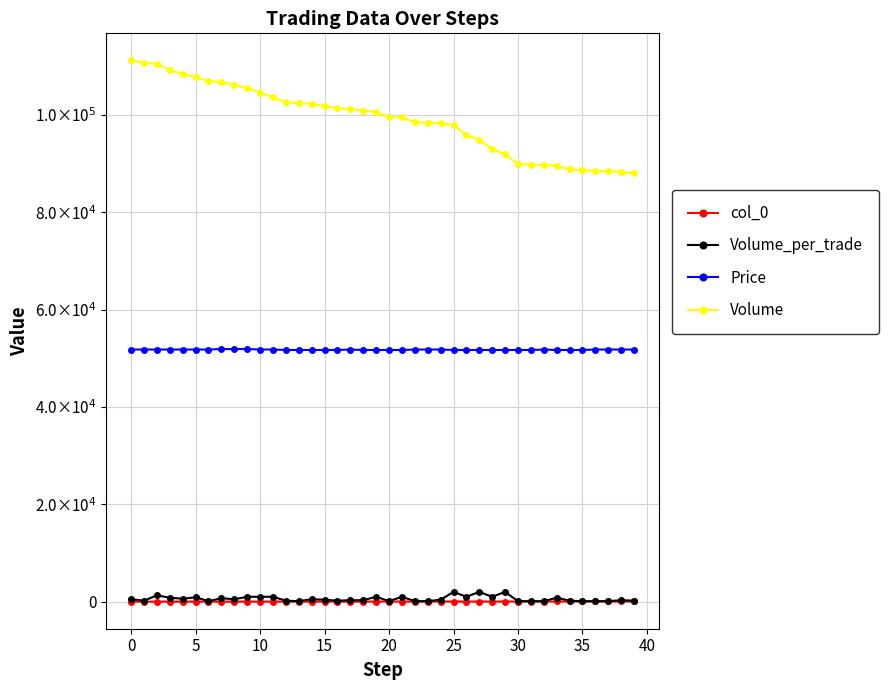

List the series in order of their peak value, highest first.

Volume, Price, Volume_per_trade, col_0